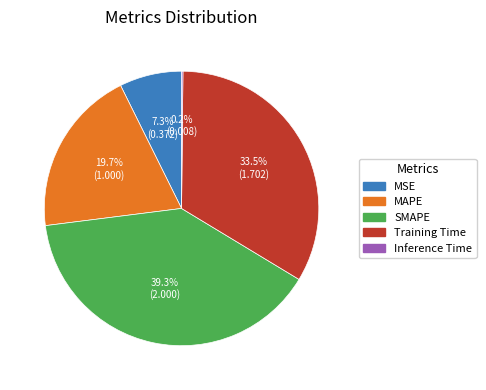

To the nearest percent, what is the difference between the Training Time and MAPE slice percentages?

14%